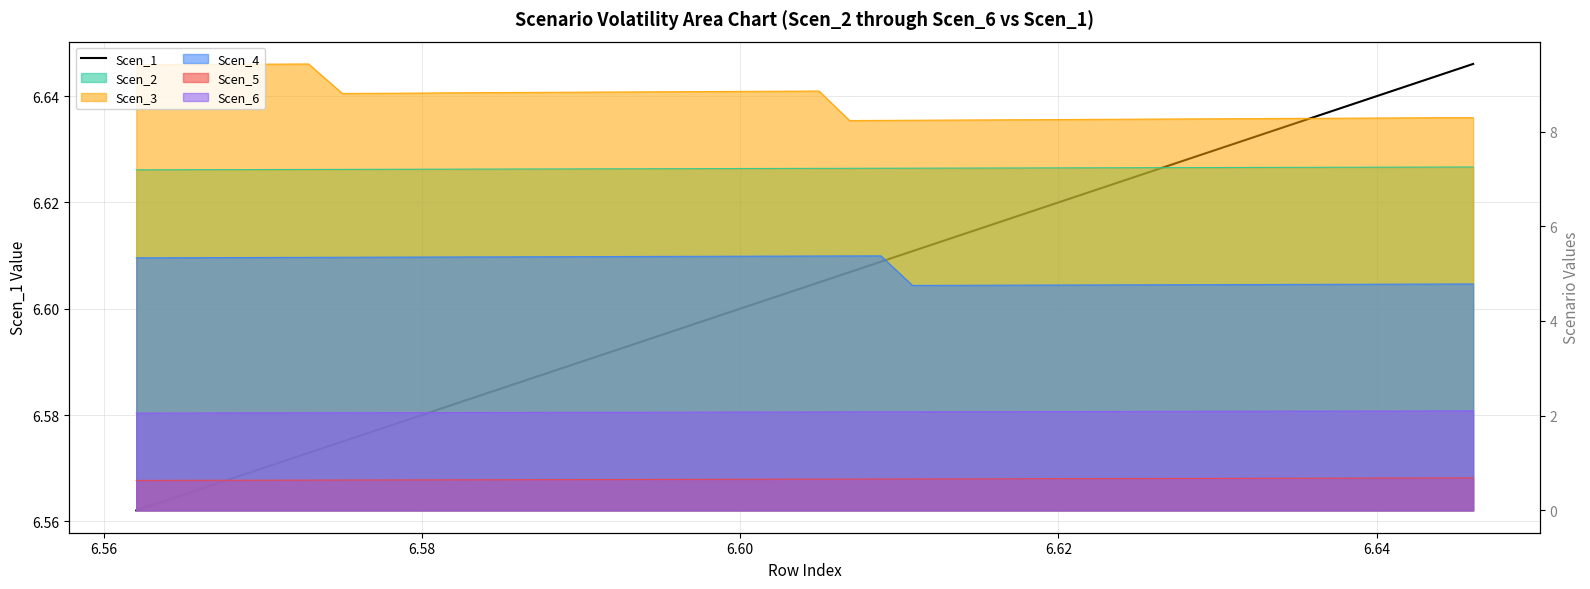

What is the greatest value displayed?

6.6